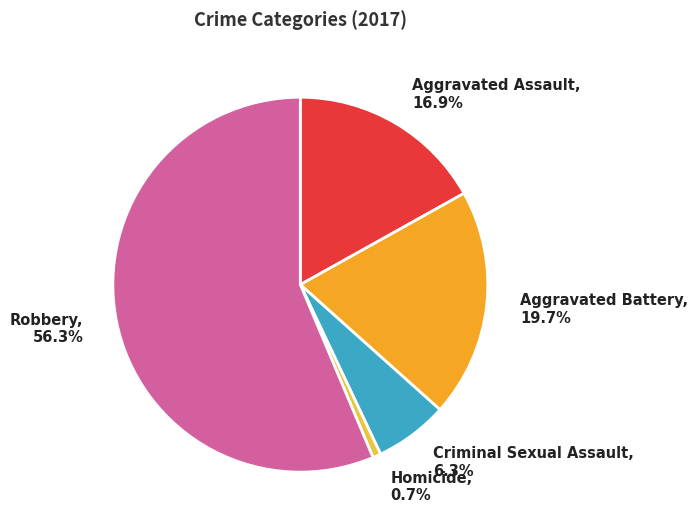

What percentage is NOT represented by Homicide?

99.3%